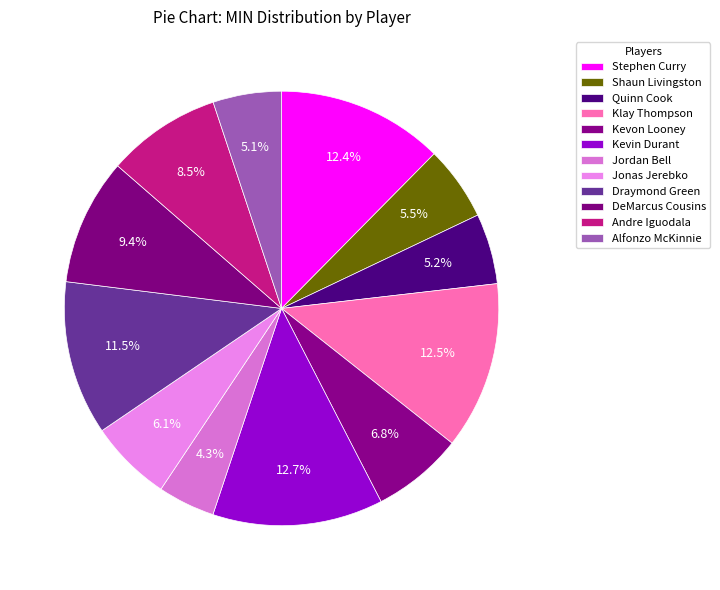

How many segments does this pie chart have?

12